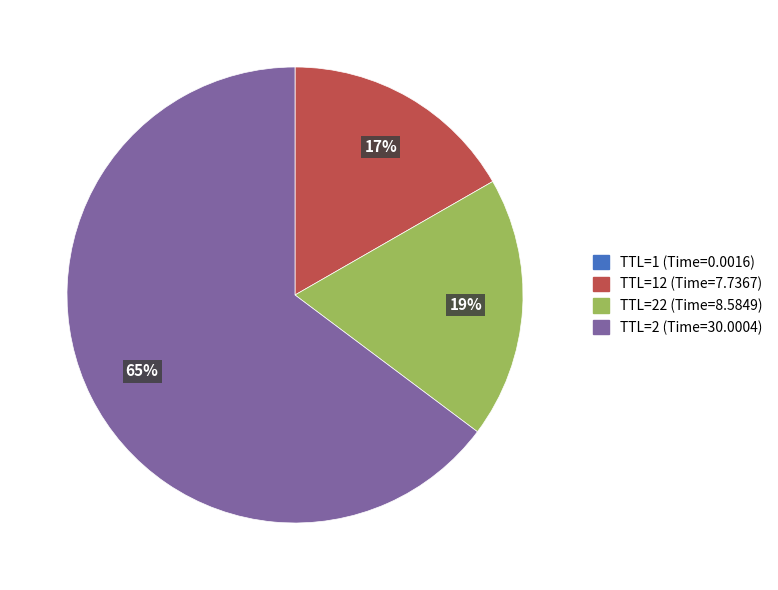

Does any single category account for the majority?

Yes